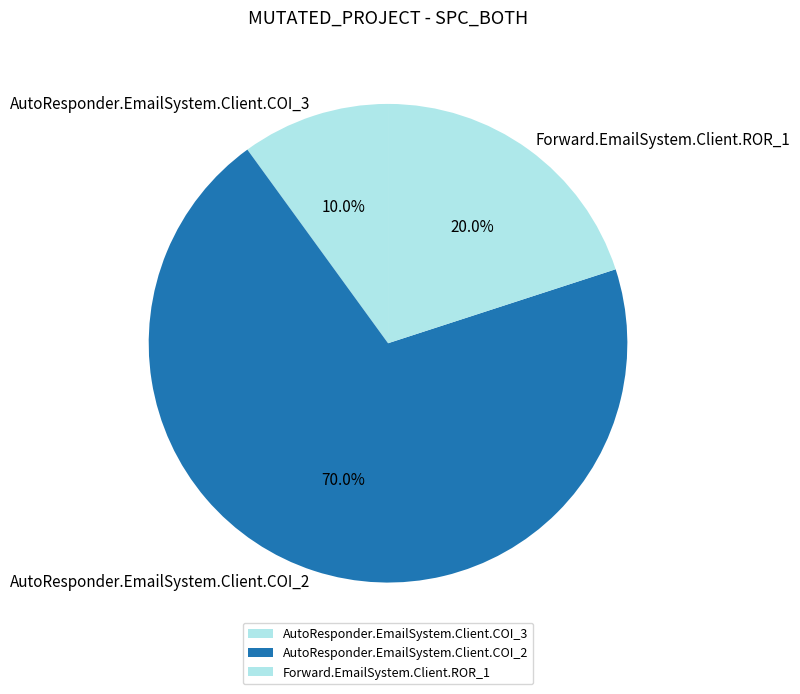

Which category has the smallest portion of the pie?

AutoResponder.EmailSystem.Client.COI_3